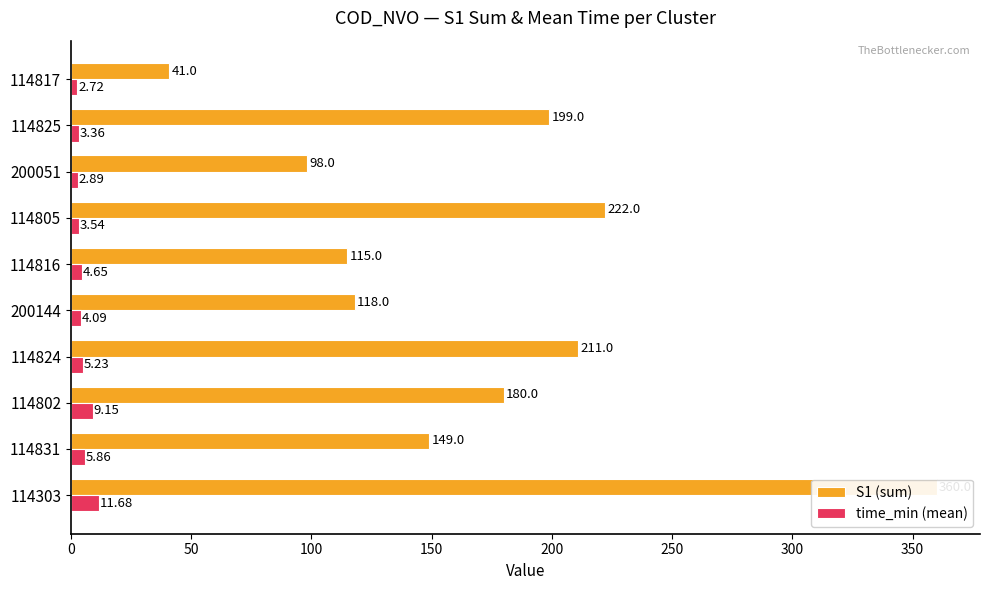

Is it true that S1 (sum) equals 213.4 at 114831?

False